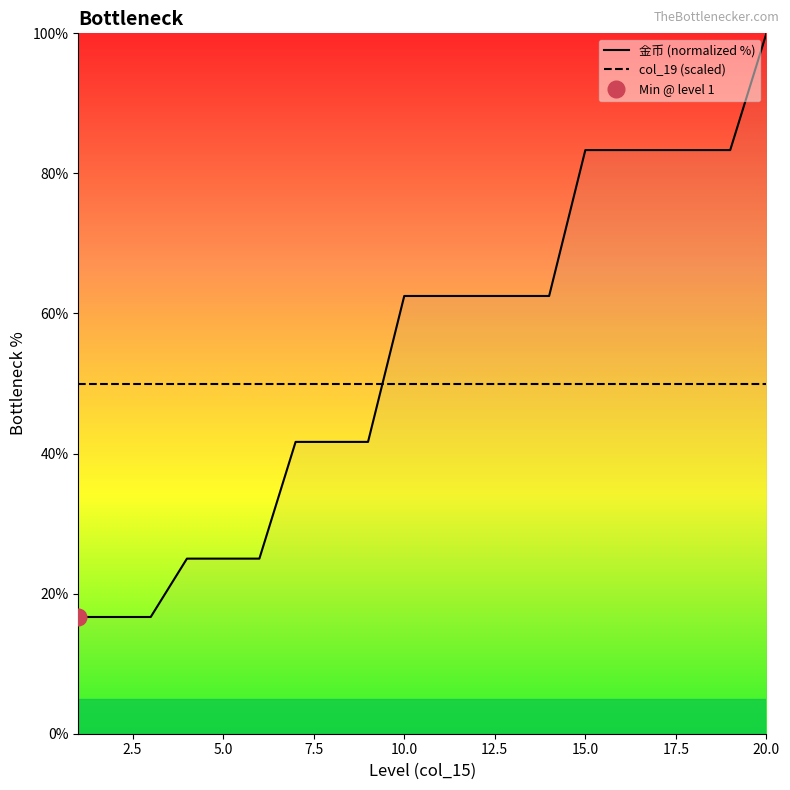

What is the sum of all col_19 (scaled) values?

1000.0